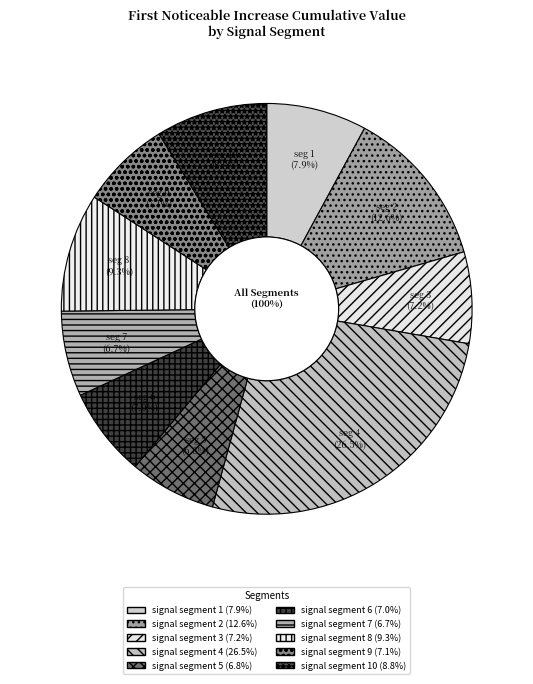

To the nearest percent, what is the combined percentage of signal segment 3 and signal segment 9?

14%